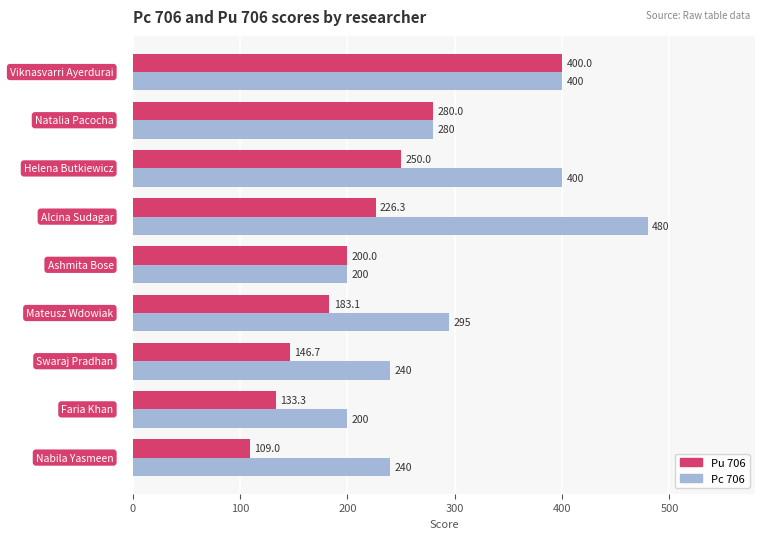

What is the maximum value for Pc 706?

480.0